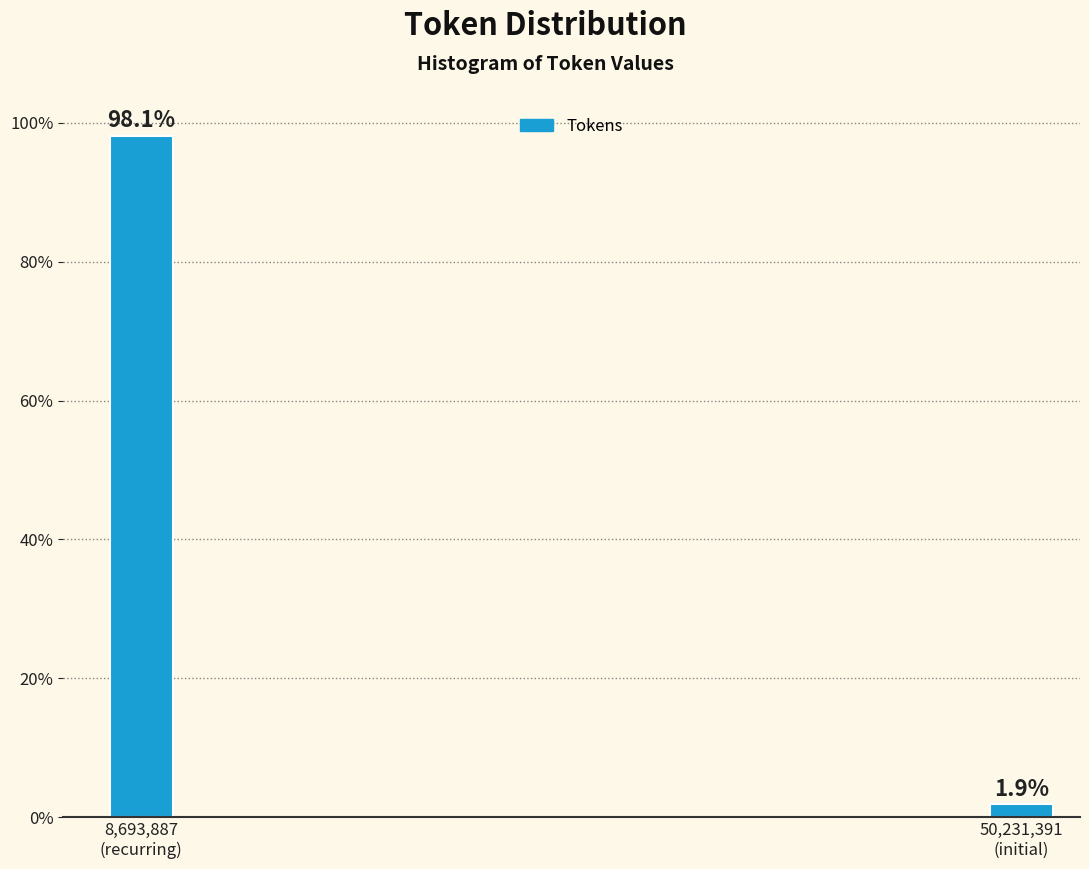

Reading right to left, list all the values displayed in this chart.

1.9	98.1